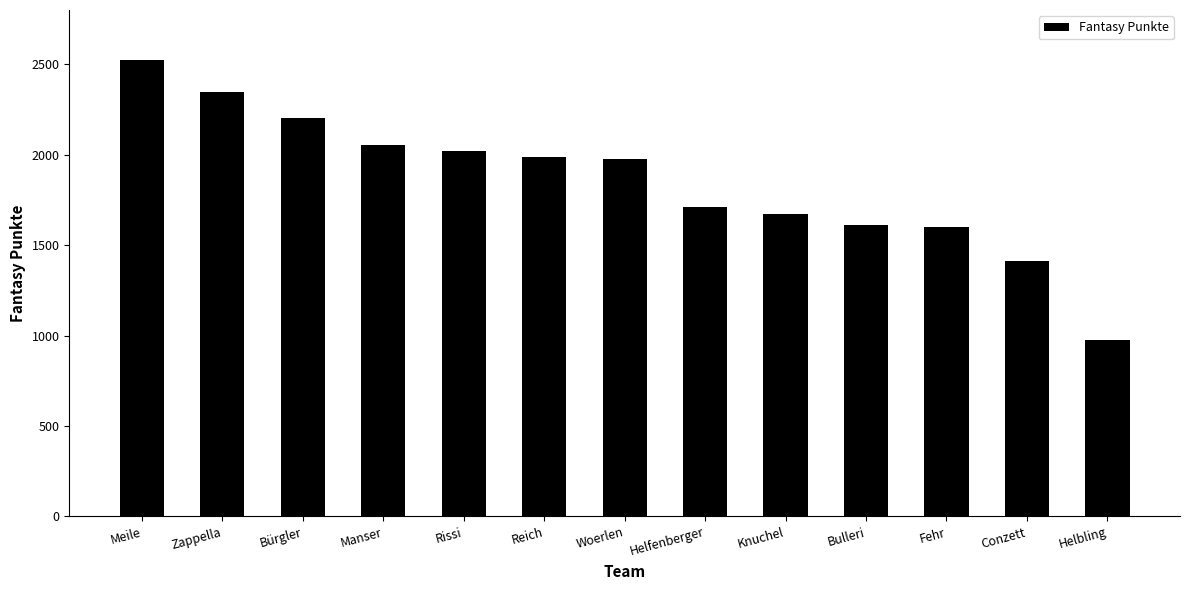

At which label does the data first exceed 1974?

Meile